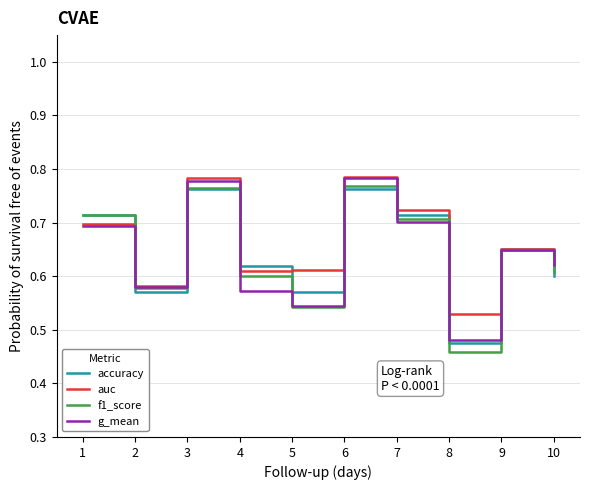

What is the sum of the f1_score values at 5 and 2?

1.1